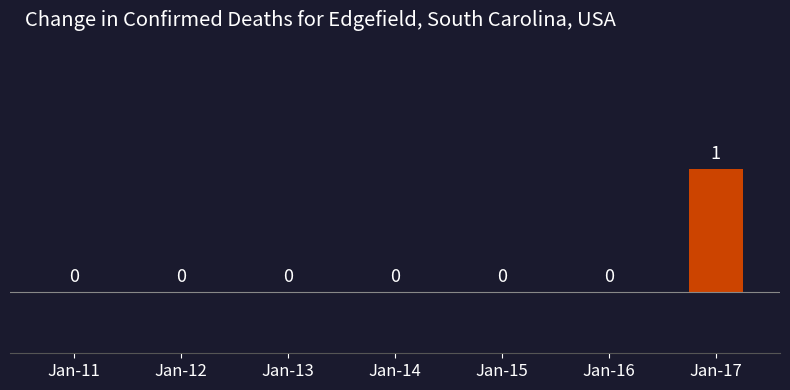

How many values are between 0 and 1?

7